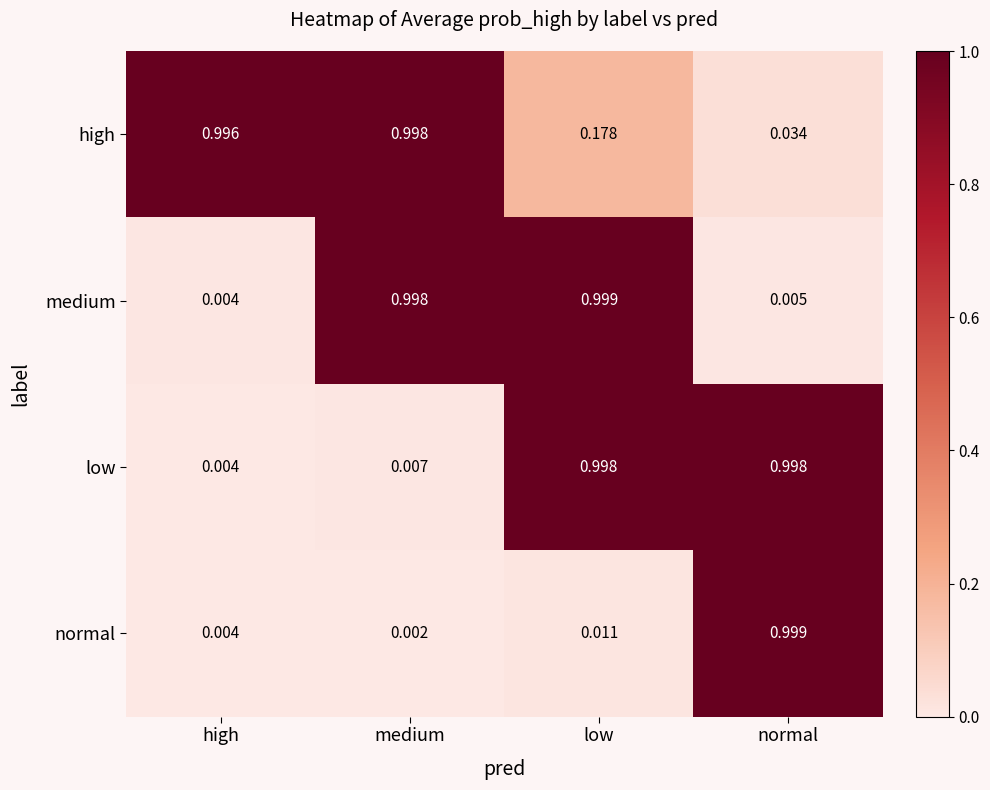

What is the spread (max minus min) of values at medium?

1.0